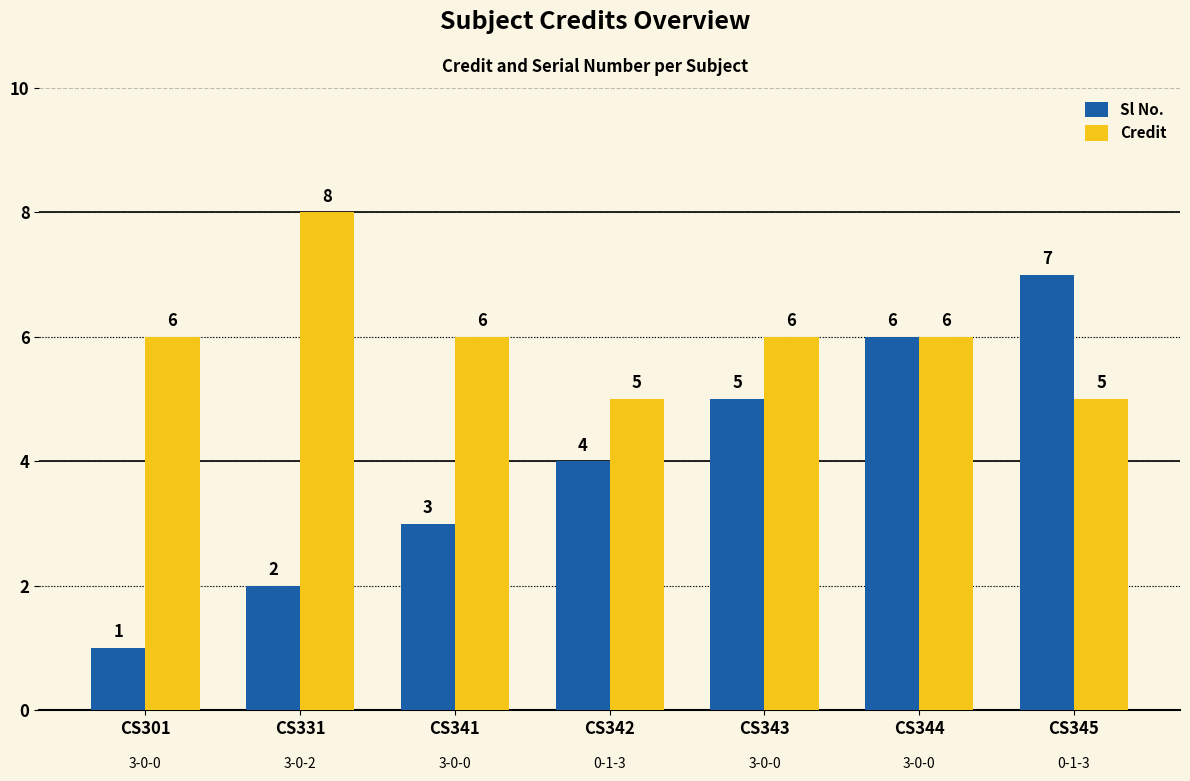

What is the average value of the Sl No. series?

4